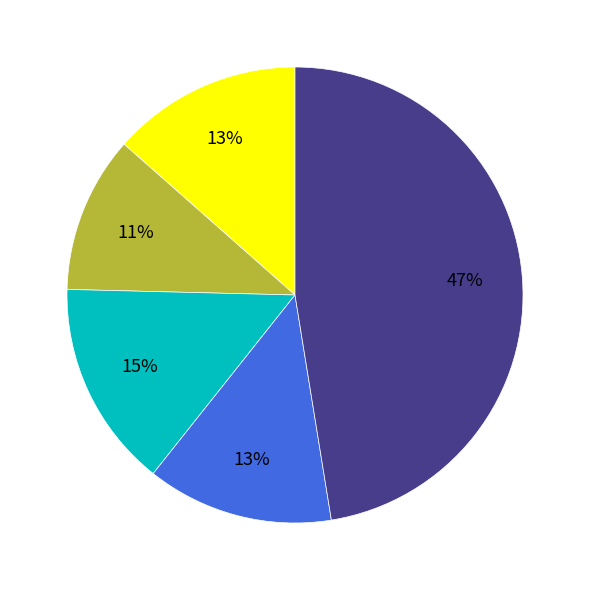

Does any single category account for the majority?

No